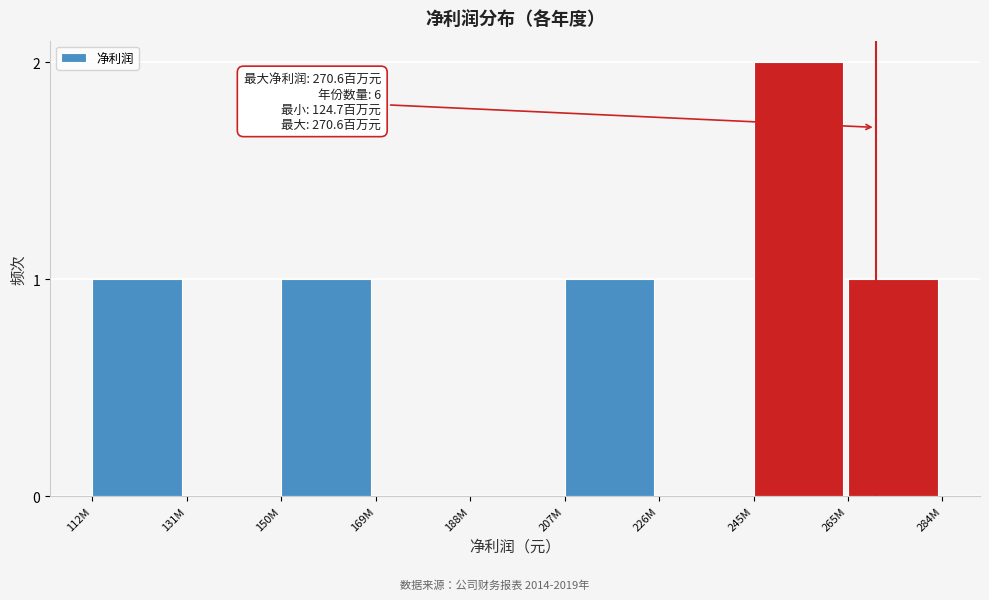

Reading right to left, list all the values displayed in this chart.

265M=1	245M=2	226M=0	207M=1	188M=0	169M=0	150M=1	131M=0	112M=1